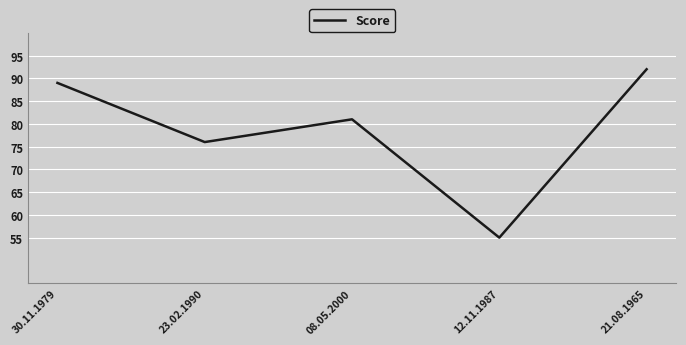

Reading left to right, what are all the values shown in this chart?

89	76	81	55	92